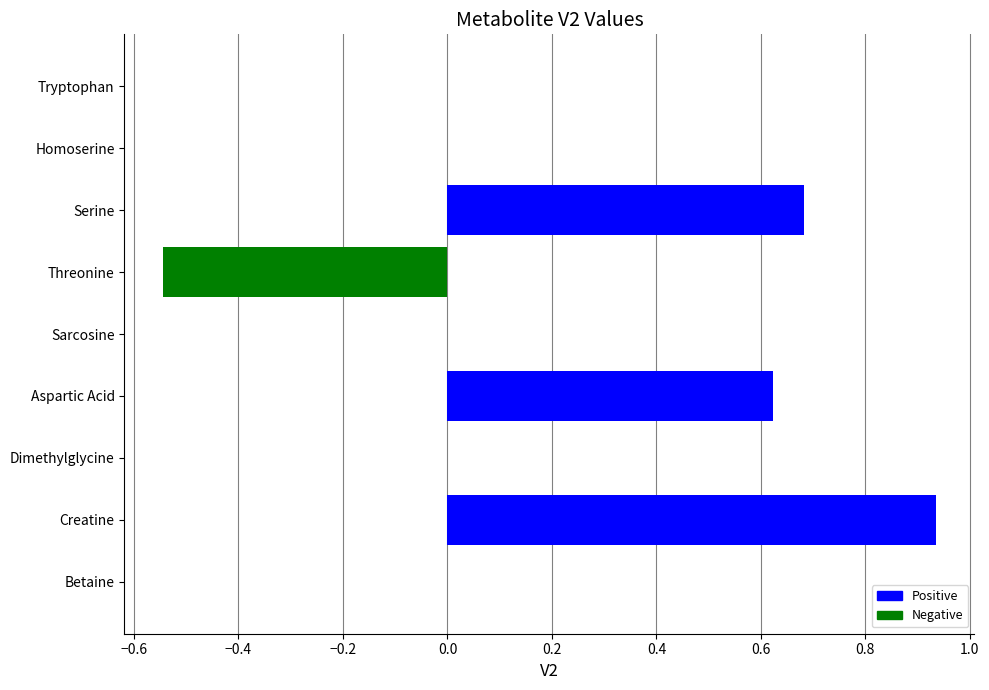

Which category has the highest value across all series?

Creatine